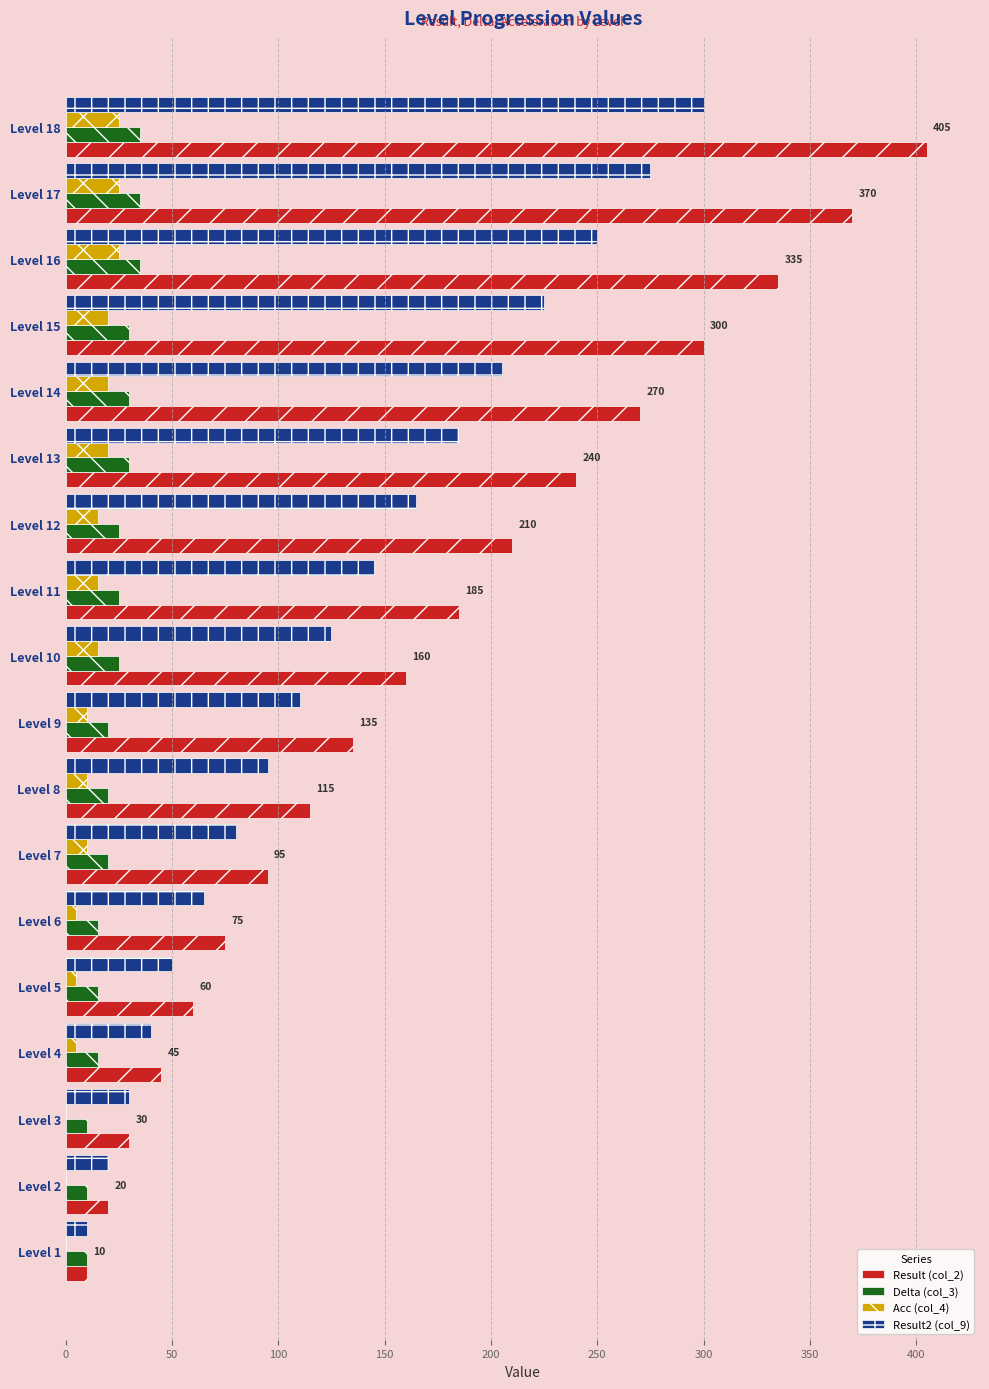

What is the sum of all Acc (col_4) values?

225